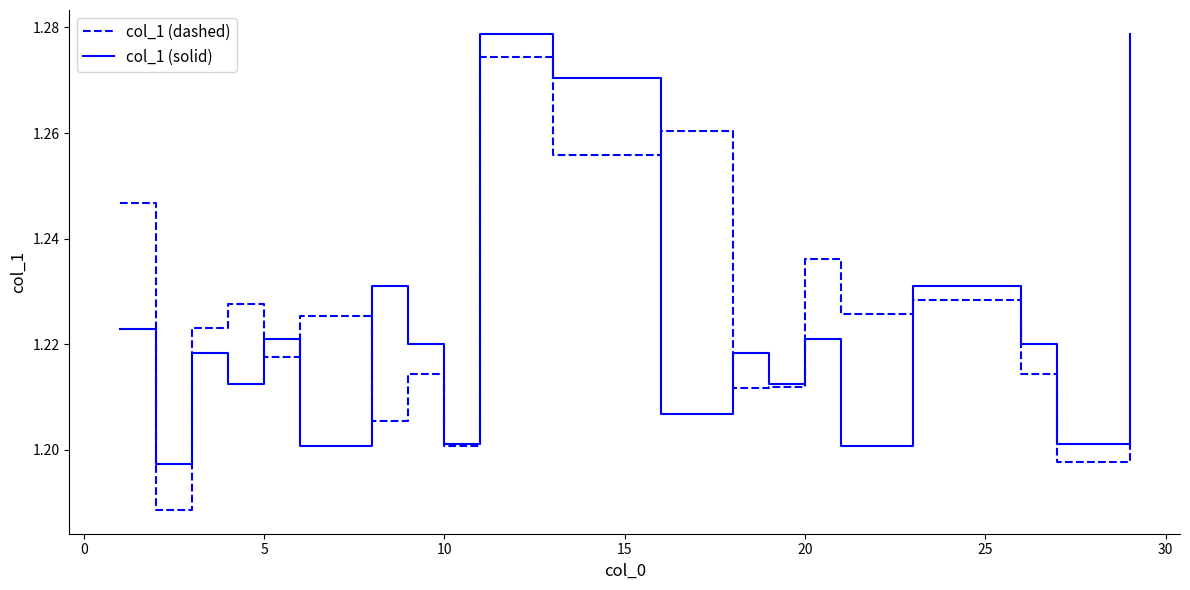

List the series in order of their peak value, highest first.

col_1 (solid), col_1 (dashed)